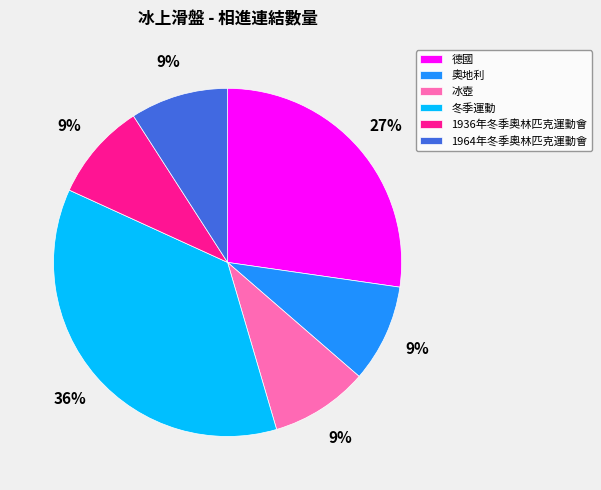

To the nearest percent, what is the combined percentage of 德國 and 1936年冬季奧林匹克運動會?

36%